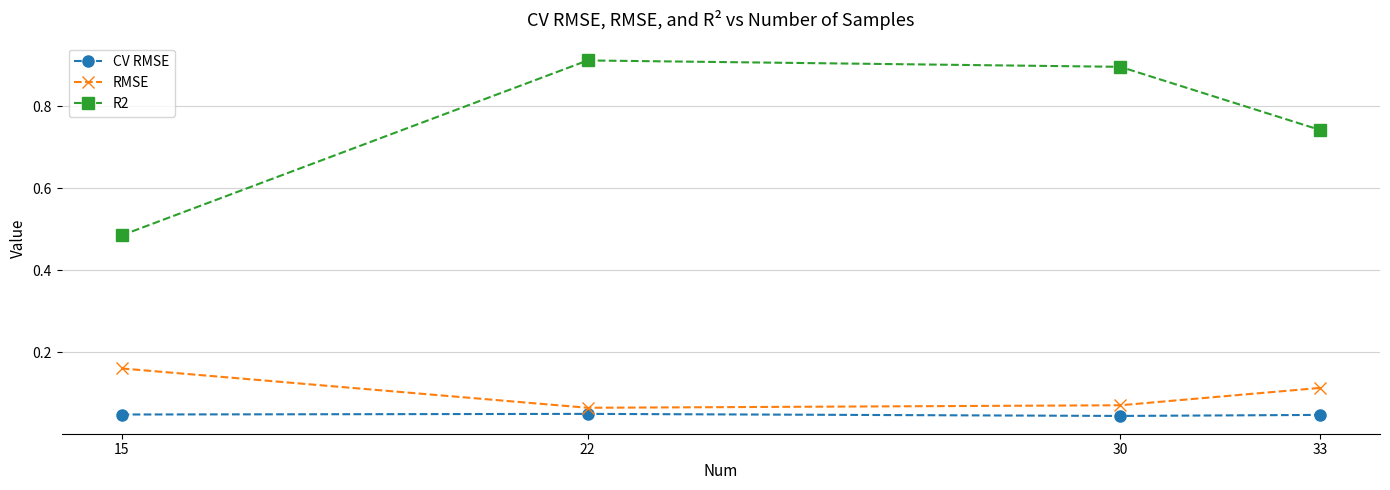

Rank the series by their maximum value, from lowest to highest.

CV RMSE, RMSE, R2